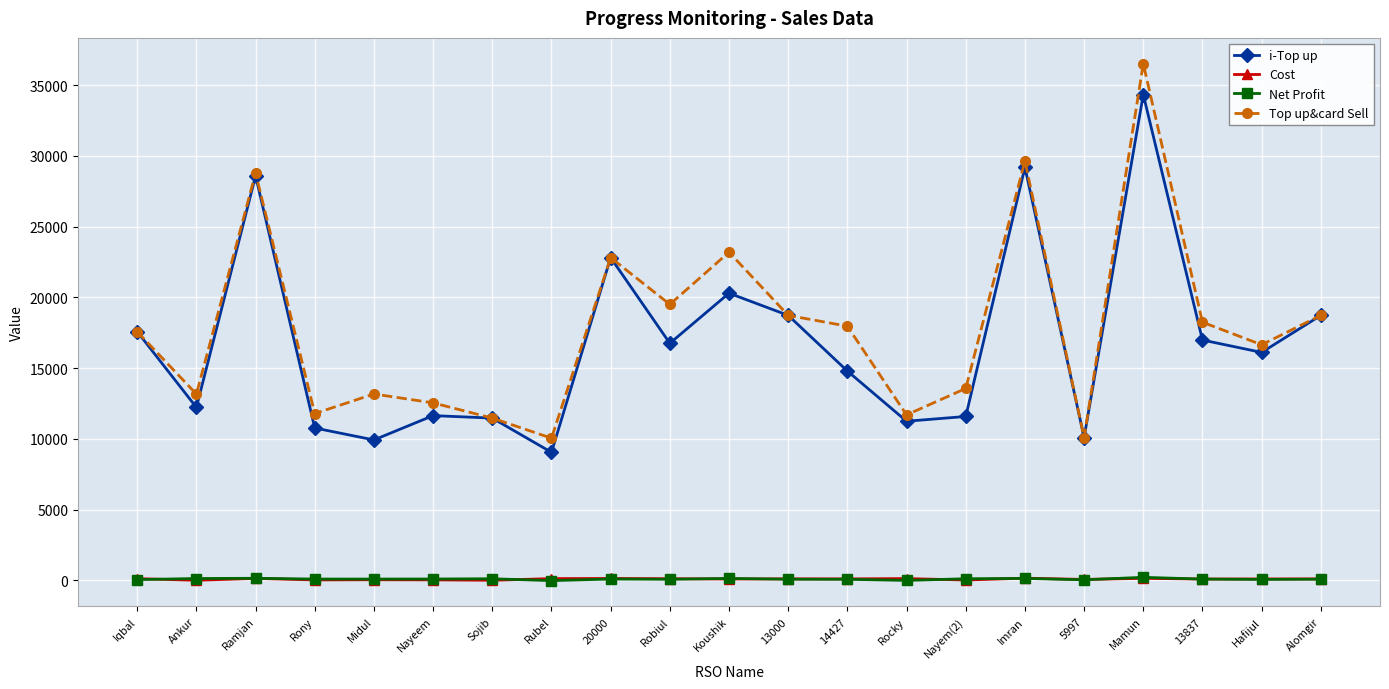

In Cost, how many points are higher than both neighbors (excluding endpoints)?

7